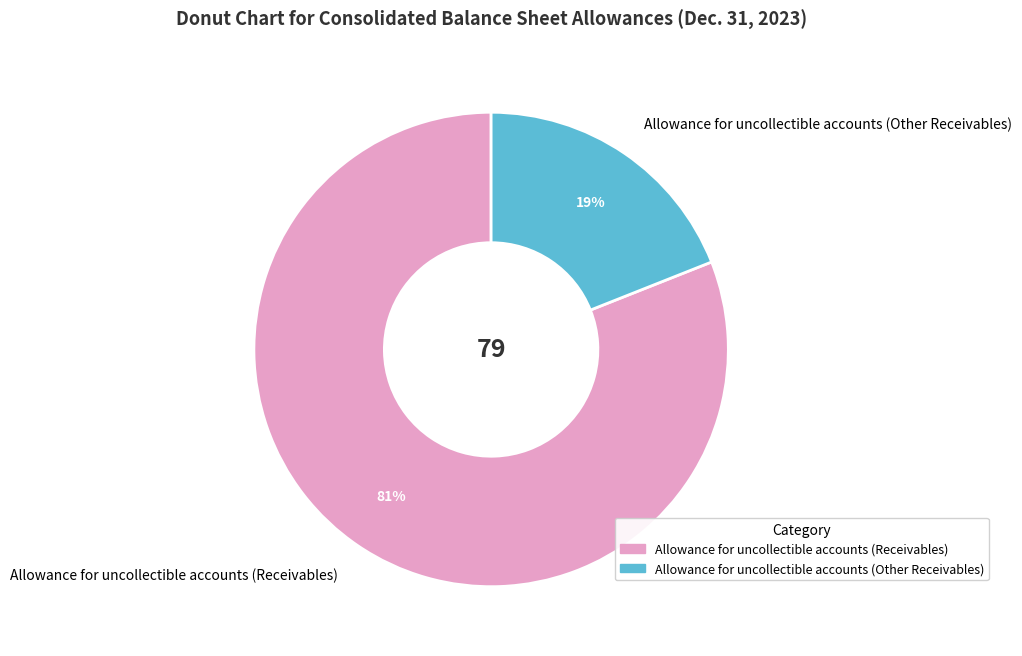

To the nearest percent, what is the combined percentage of Allowance for uncollectible accounts (Other Receivables) and Allowance for uncollectible accounts (Receivables)?

100%